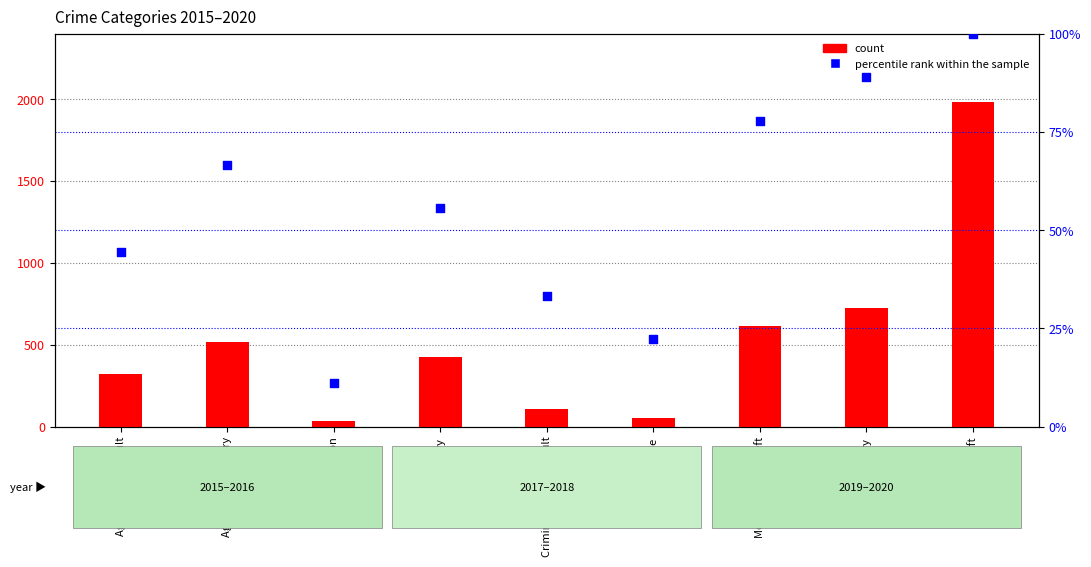

Which series has the largest total across all categories?

count